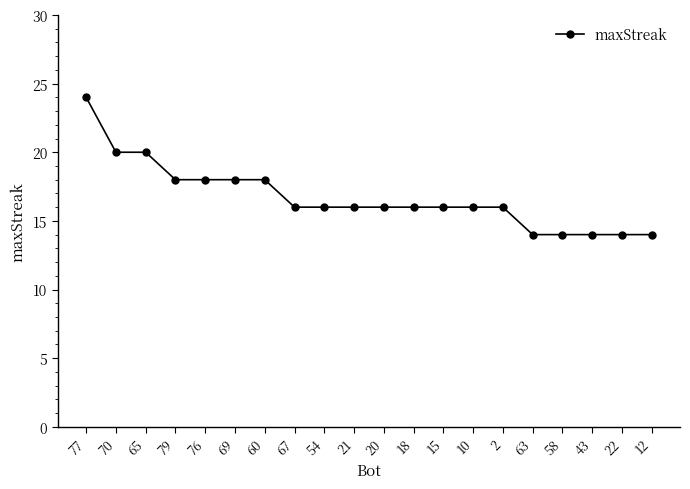

What is the difference between the maximum and minimum values?

10